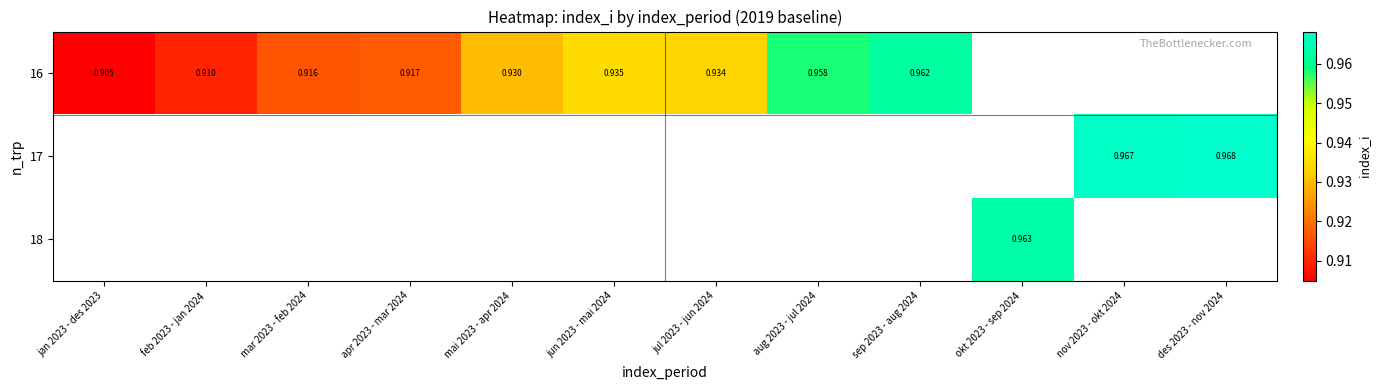

How many series are shown in this chart?

3